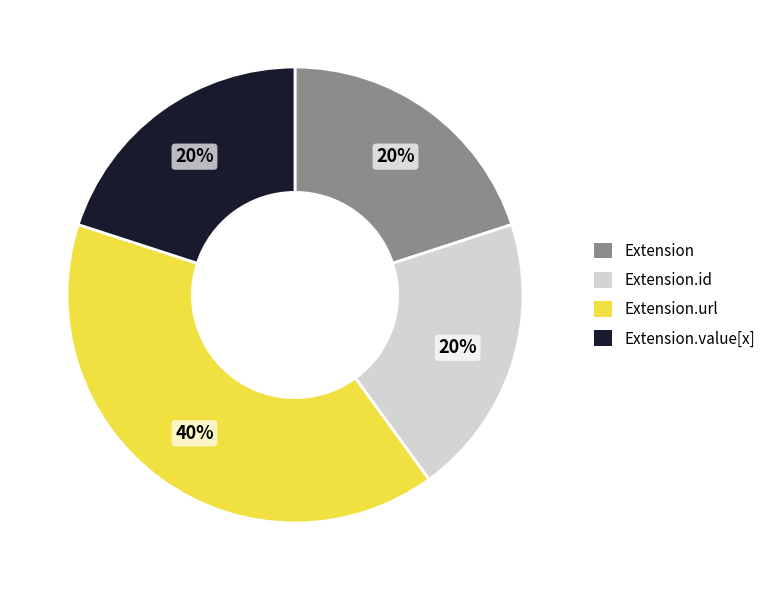

Which category has the biggest portion of the pie?

Extension.url